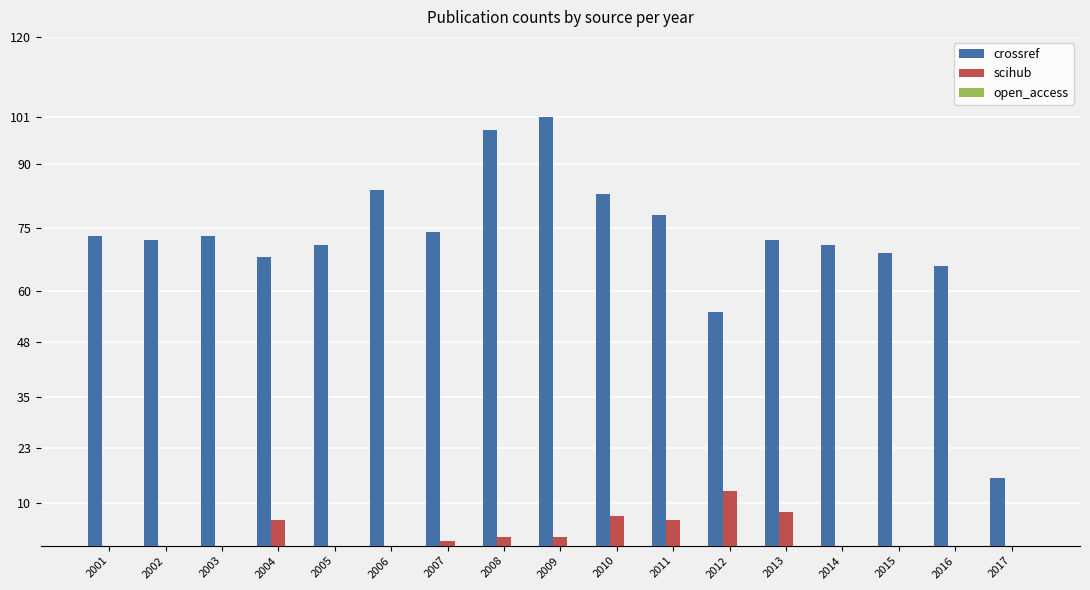

What is the average value of the scihub series?

3